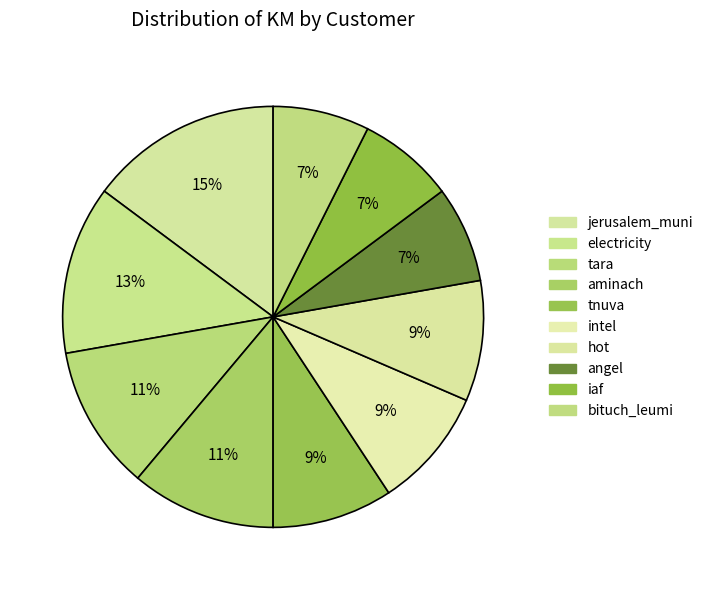

To the nearest percent, what percentage of the pie is hot?

9%